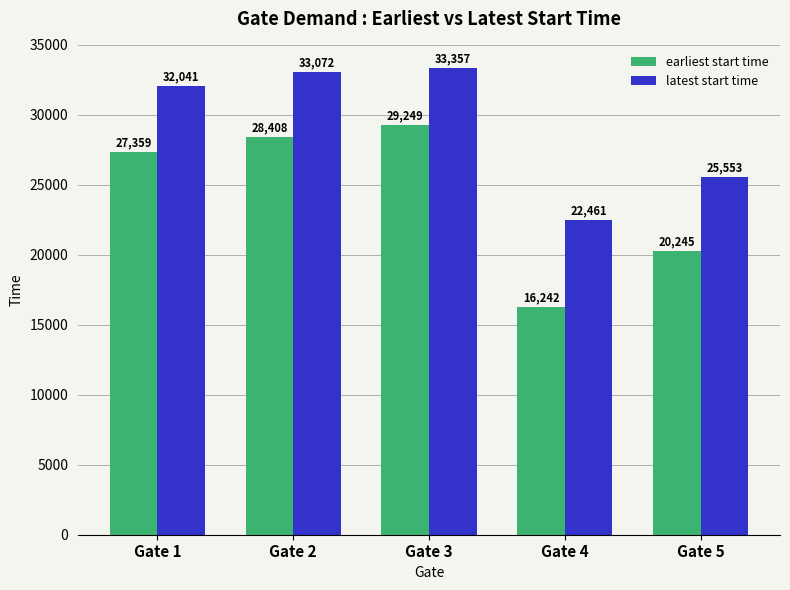

What is the average value of the latest start time series?

29297.0